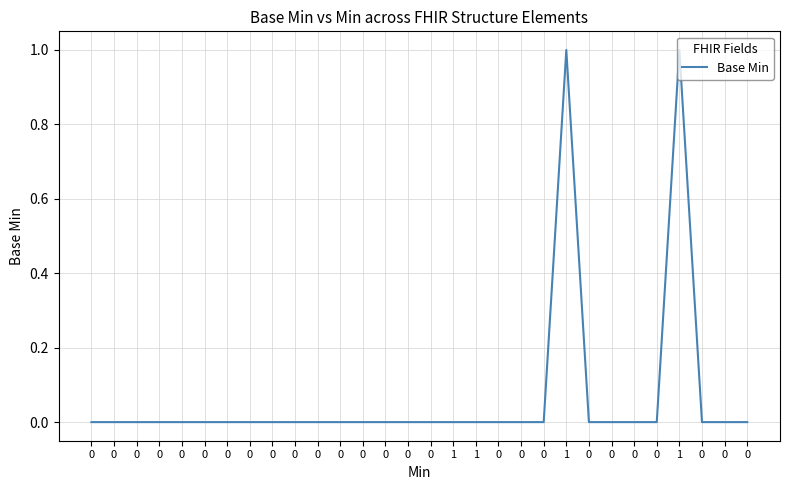

How many lines are shown in the chart?

1